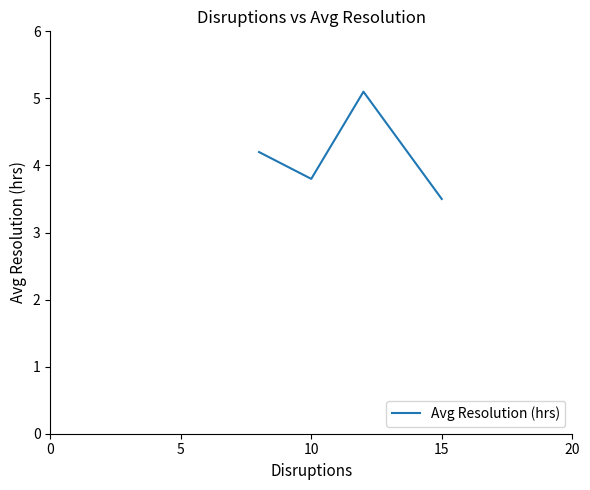

What is the minimum value shown in the chart?

3.5